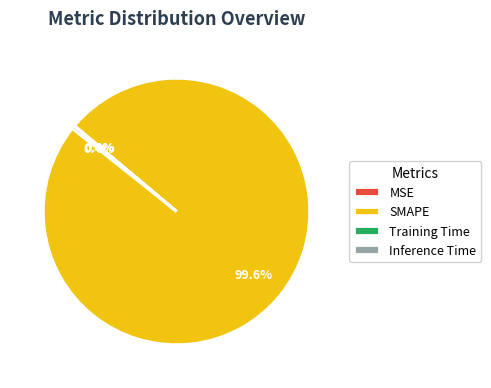

Which slice is the largest?

SMAPE